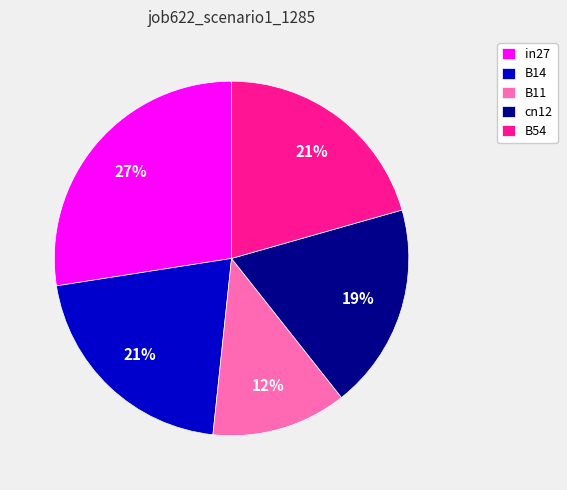

True or false: cn12 accounts for 7% of the total.

False